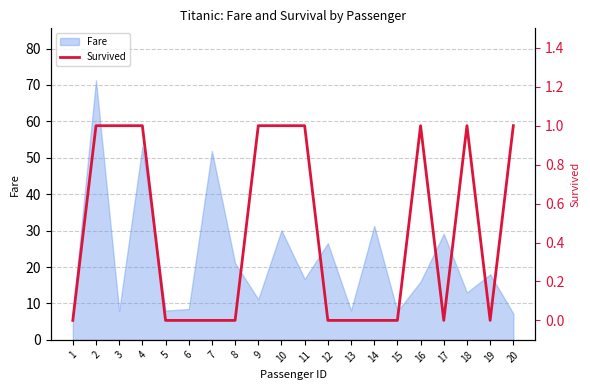

Where is the data nearest to the value 0?

1